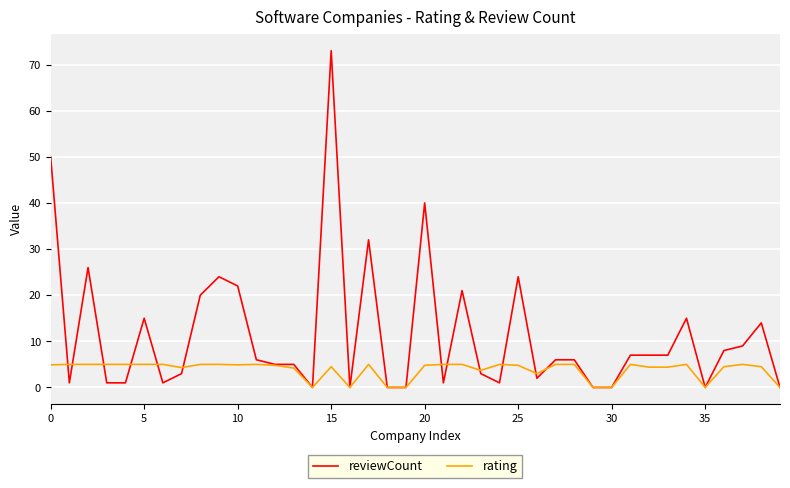

What is the maximum value for reviewCount?

73.0